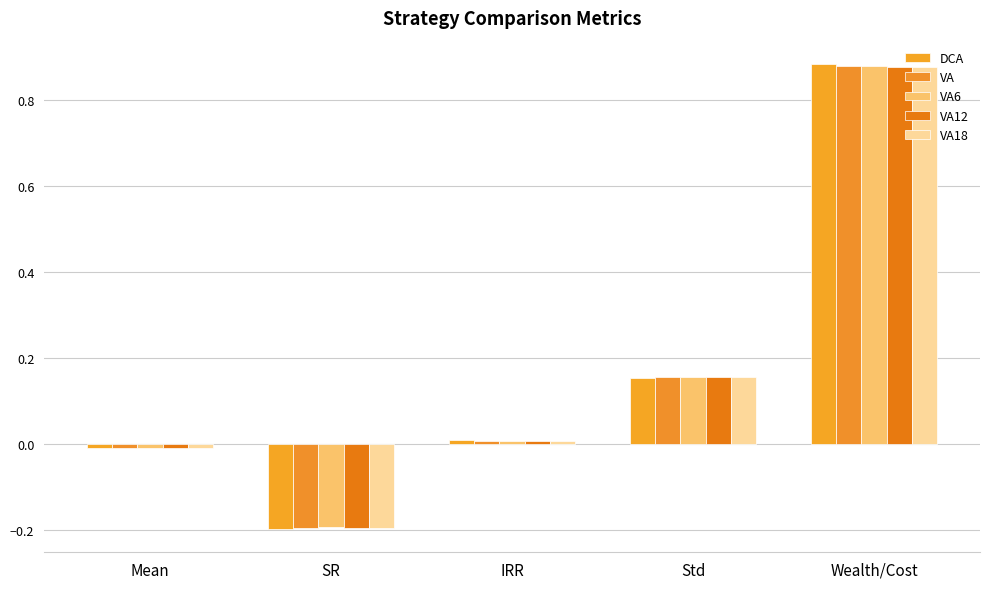

Reading right to left, transcribe all the data shown in this chart.

DCA: 0.9	0.2	0.0	-0.2	-0.0
VA: 0.9	0.2	0.0	-0.2	-0.0
VA6: 0.9	0.2	0.0	-0.2	-0.0
VA12: 0.9	0.2	0.0	-0.2	-0.0
VA18: 0.9	0.2	0.0	-0.2	-0.0